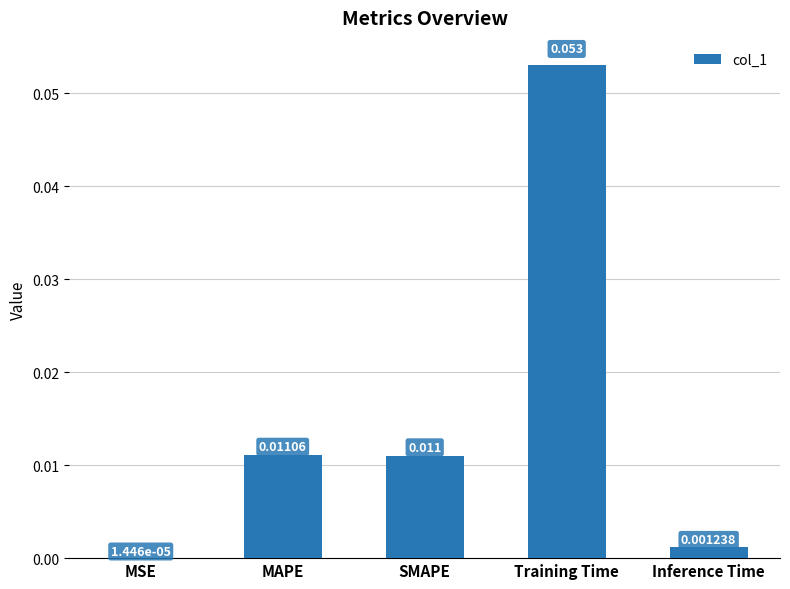

Between MSE and Inference Time, which is larger?

Inference Time